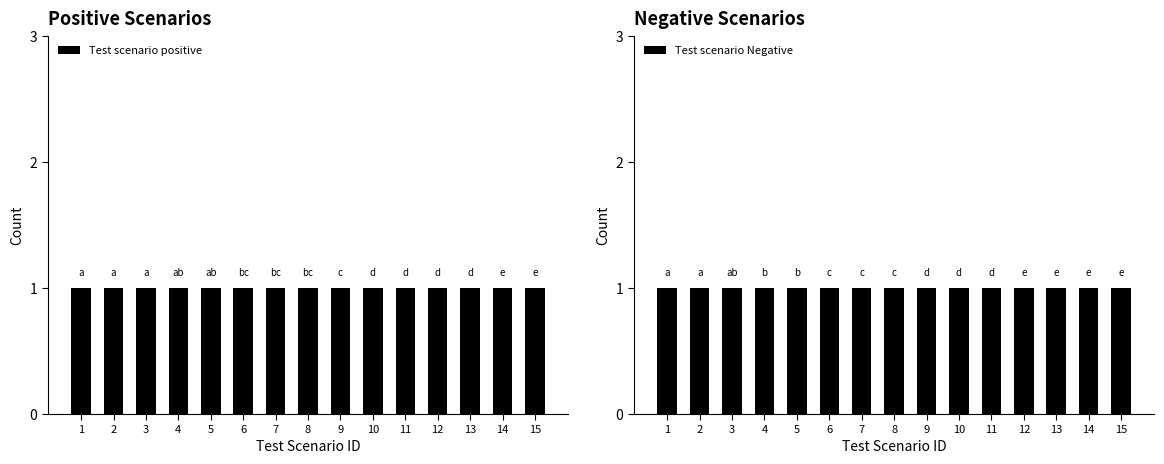

Does the chart contain any negative values?

No